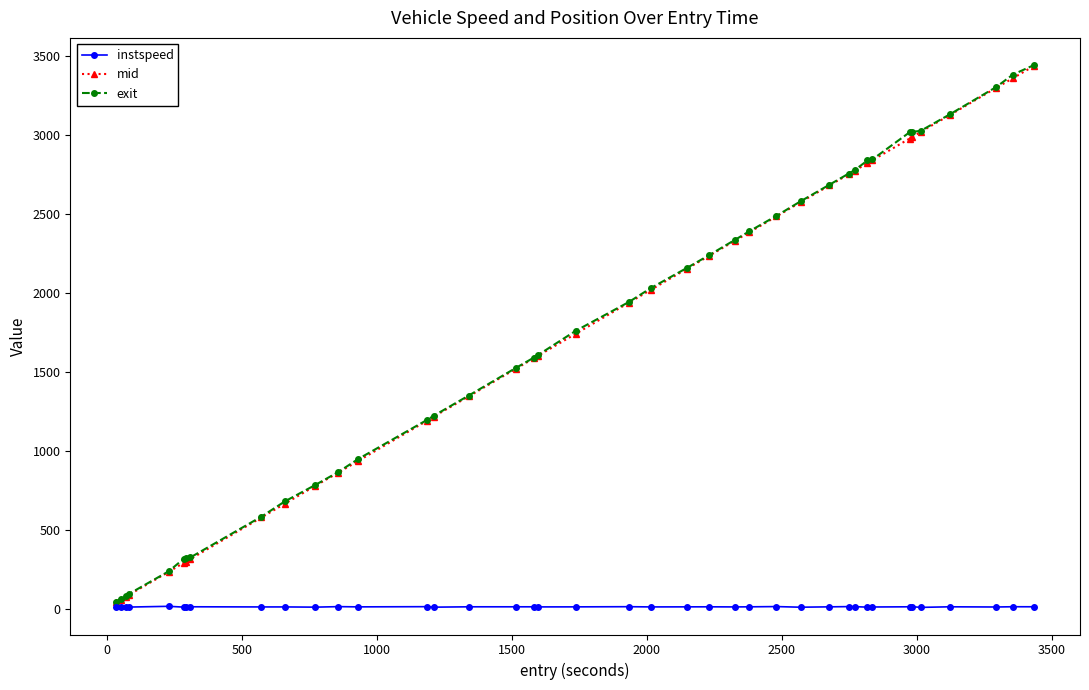

How many values in the instspeed series are below 12?

10